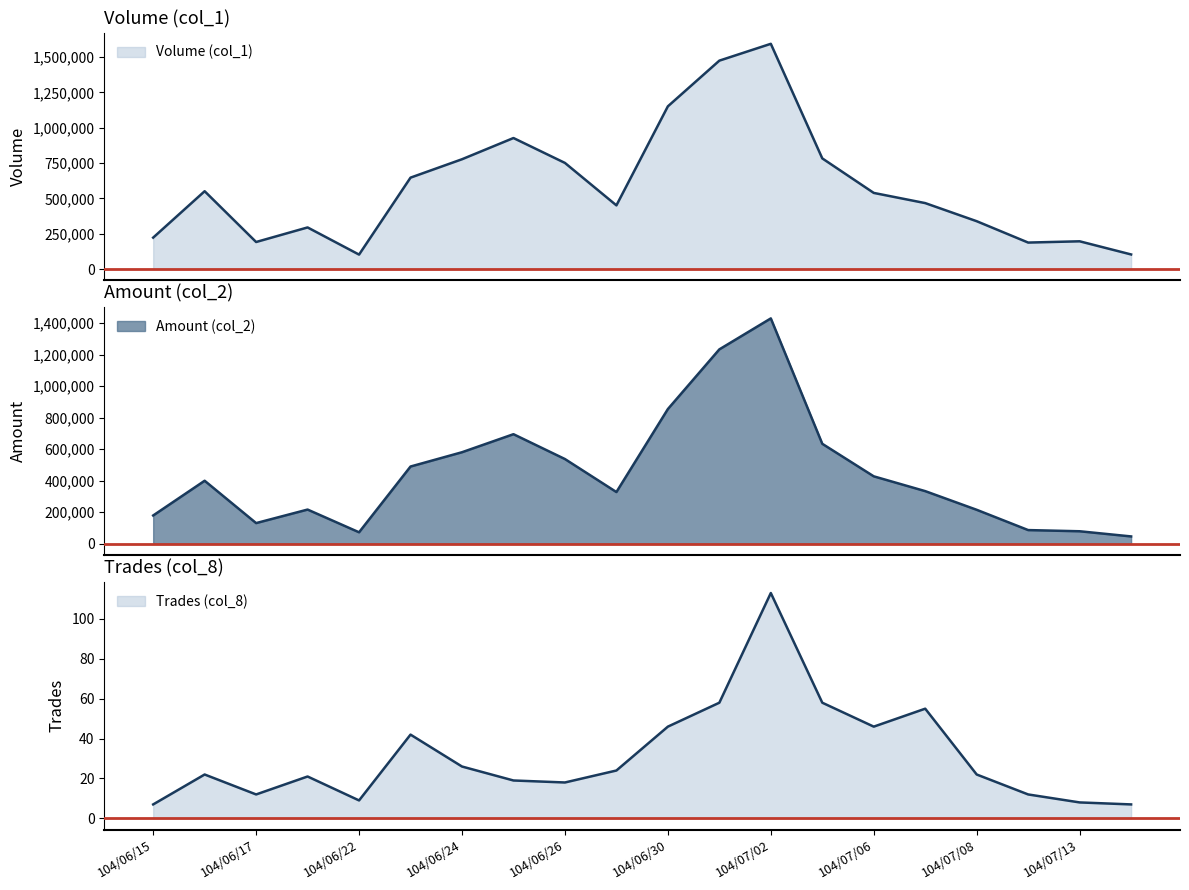

What is the spread (max minus min) of values at 104/06/30?

1150954